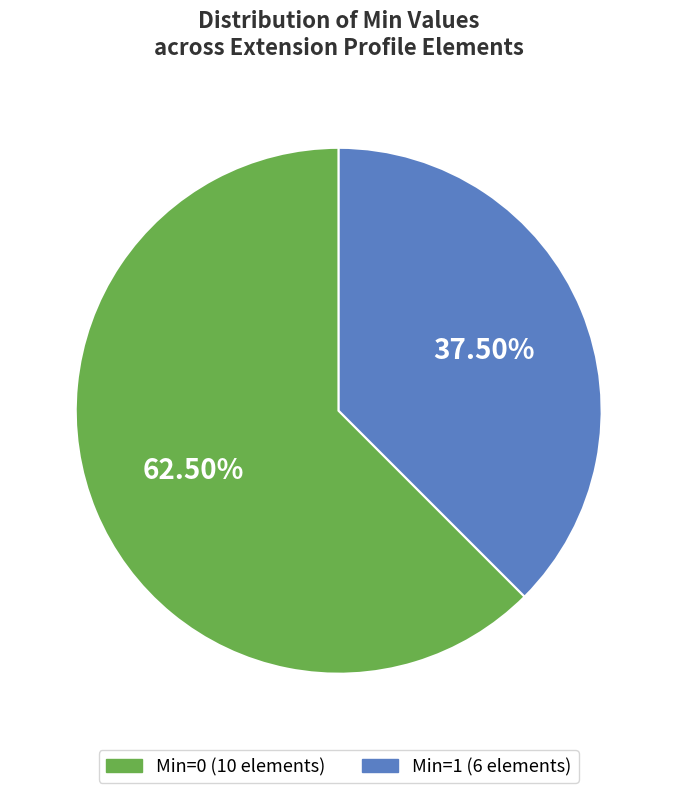

Is there any slice that represents more than half of the pie?

Yes